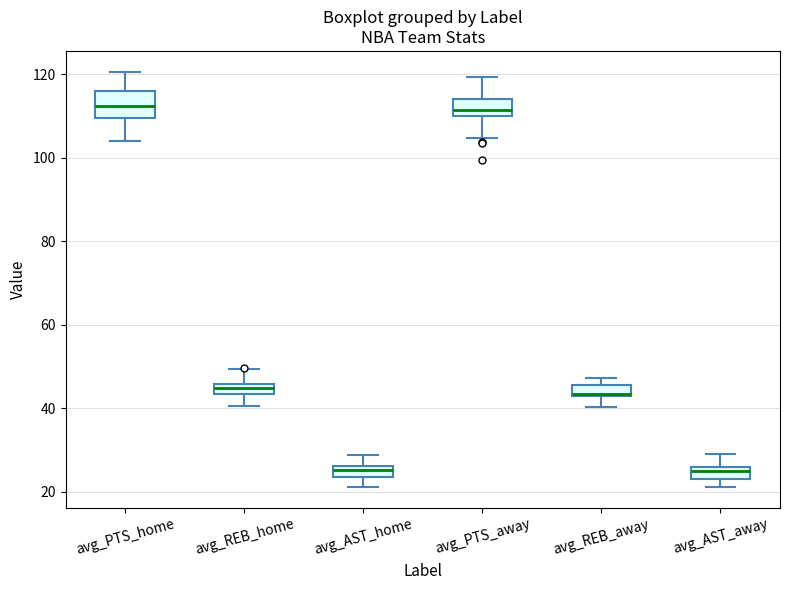

Where does the upper whisker of the box for avg_PTS_home end on the y-axis? The values are not printed on the chart, so give them approximately, as read against the axis.

120